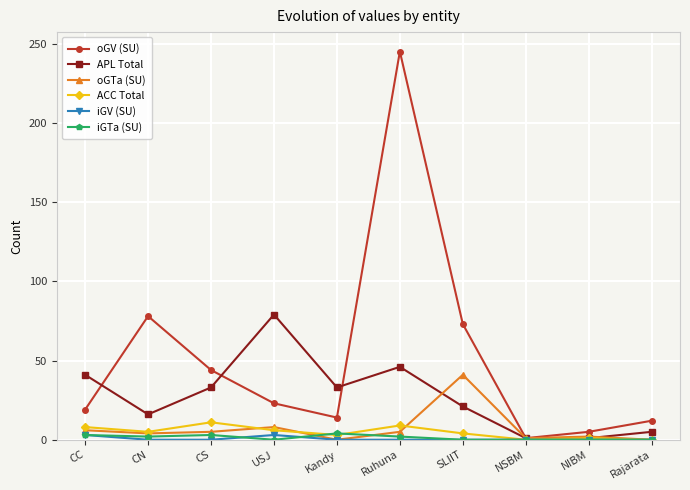

True or false: ACC Total has more than 0 interior local peaks.

True